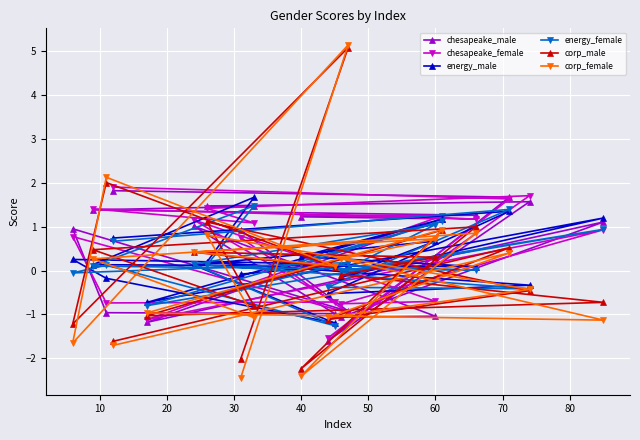

What is the highest value of the corp_female series?

5.1